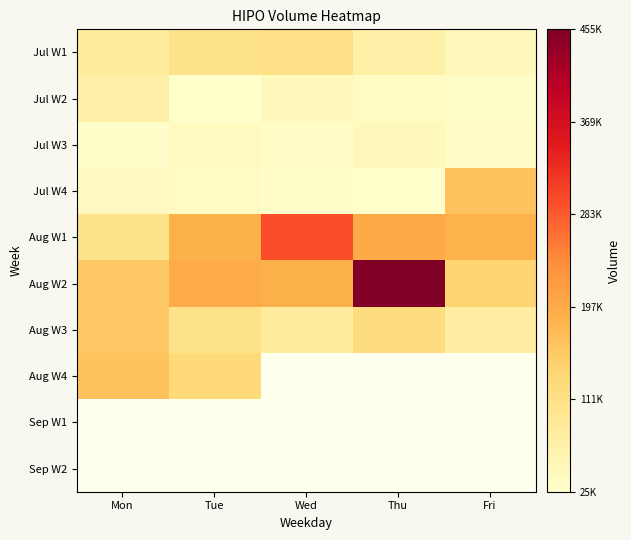

Rank the series by their maximum value, from highest to lowest.

Aug W2, Aug W1, Aug W4, Jul W4, Jul W1, Jul W2, Jul W3, Sep W1, Sep W2, Aug W3